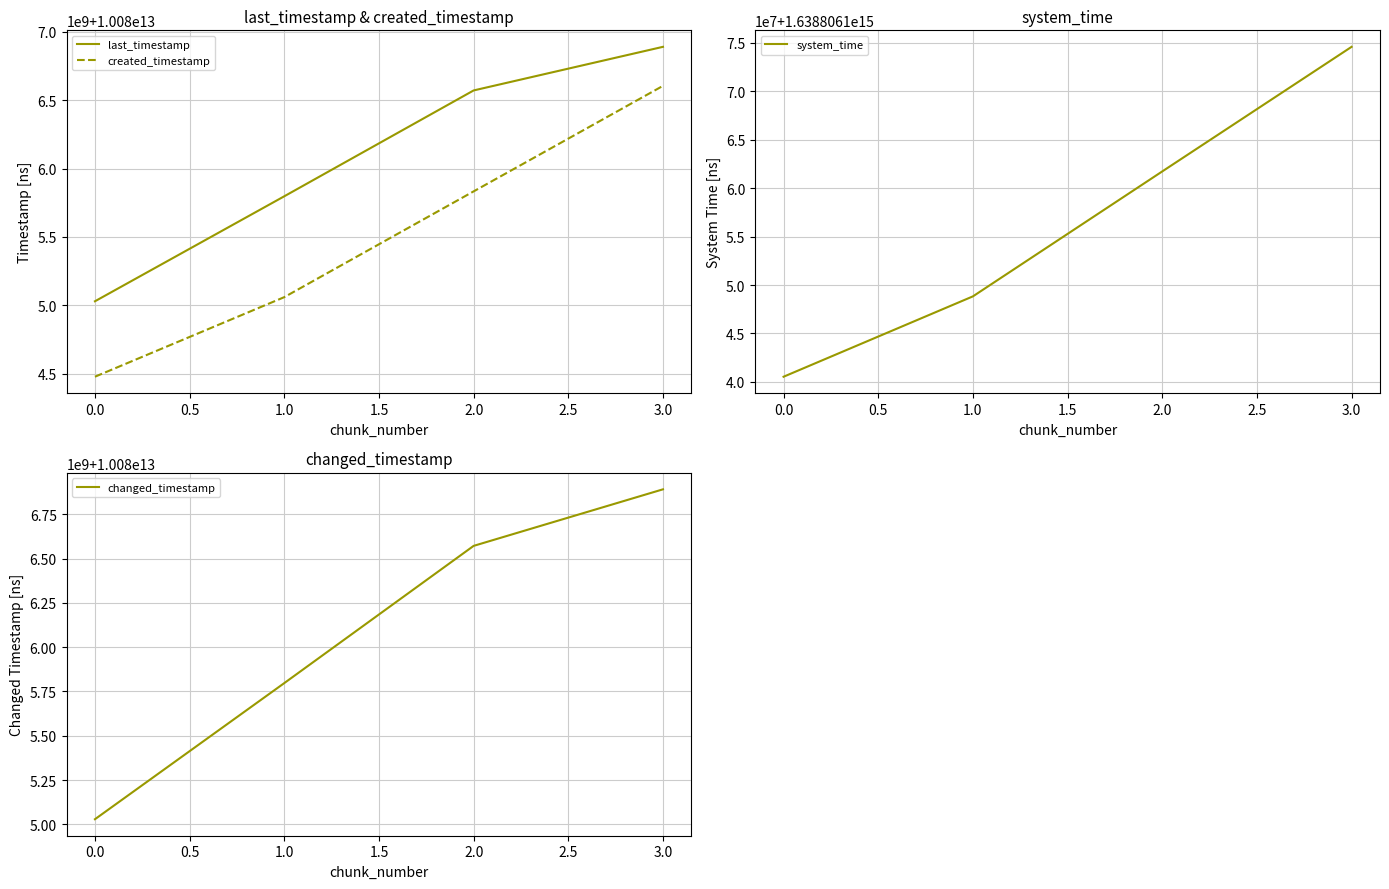

Reading left to right, transcribe all the data shown in this chart.

last_timestamp: 10085028875903	10085797109924	10086571446493	10086890529597
created_timestamp: 10084476796728	10085059102192	10085832911705	10086604988707
system_time: 1638806140528377	1638806148826851	1638806161729589	1638806174595325
changed_timestamp: 10085028875903	10085797109924	10086571446493	10086890529597